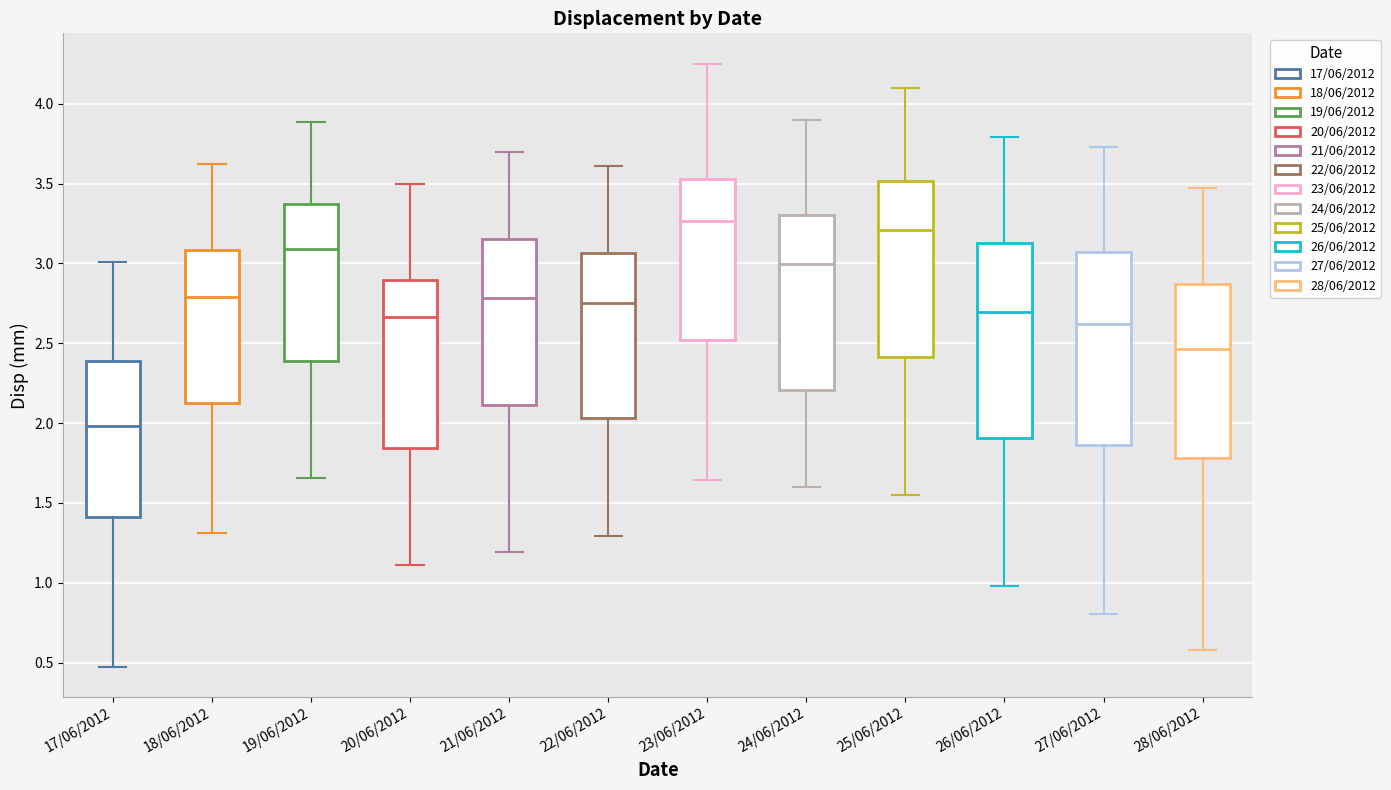

Reading left to right, transcribe this box plot: for each box, give where its median line is, the range the box spans, and where its two whiskers end, as read against the y-axis. The values are not printed on the chart, so give them approximately, as read against the axis.

17/06/2012: median 2.00, box 1.40 to 2.40, whiskers 0.45 to 3.00
18/06/2012: median 2.80, box 2.10 to 3.10, whiskers 1.30 to 3.60
19/06/2012: median 3.10, box 2.40 to 3.35, whiskers 1.65 to 3.90
20/06/2012: median 2.65, box 1.85 to 2.90, whiskers 1.10 to 3.50
21/06/2012: median 2.80, box 2.10 to 3.15, whiskers 1.20 to 3.70
22/06/2012: median 2.75, box 2.05 to 3.05, whiskers 1.30 to 3.60
23/06/2012: median 3.25, box 2.50 to 3.55, whiskers 1.65 to 4.25
24/06/2012: median 3.00, box 2.20 to 3.30, whiskers 1.60 to 3.90
25/06/2012: median 3.20, box 2.40 to 3.50, whiskers 1.55 to 4.10
26/06/2012: median 2.70, box 1.90 to 3.10, whiskers 1.00 to 3.80
27/06/2012: median 2.60, box 1.85 to 3.05, whiskers 0.80 to 3.75
28/06/2012: median 2.45, box 1.80 to 2.85, whiskers 0.60 to 3.45